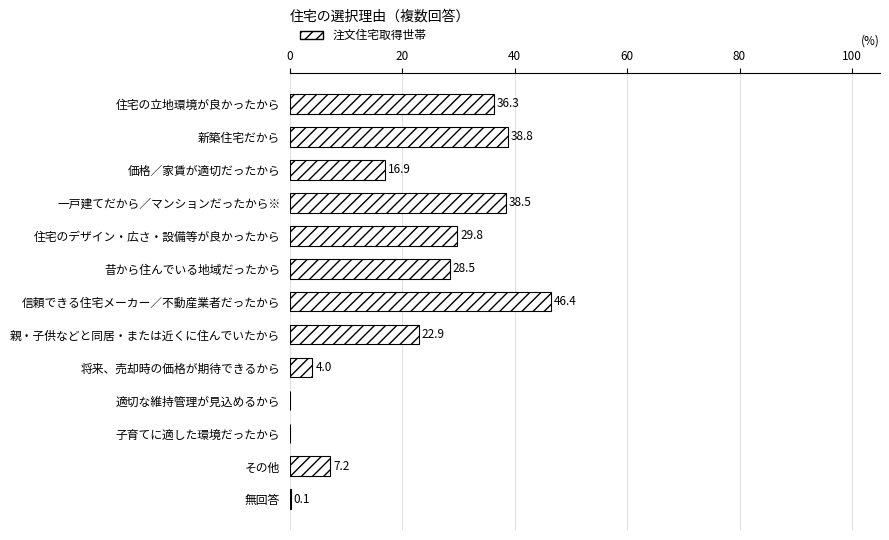

True or false: the data shows 63.9 at 新築住宅だから.

False